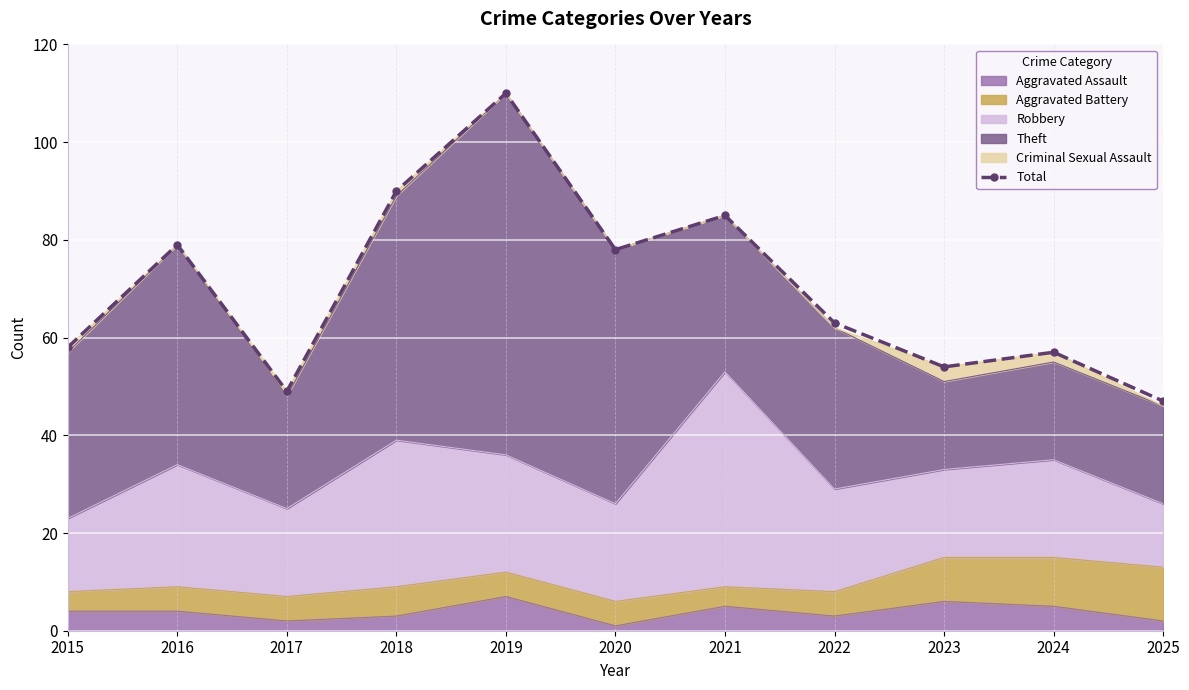

Between 2017 and 2025, which is larger?

2017